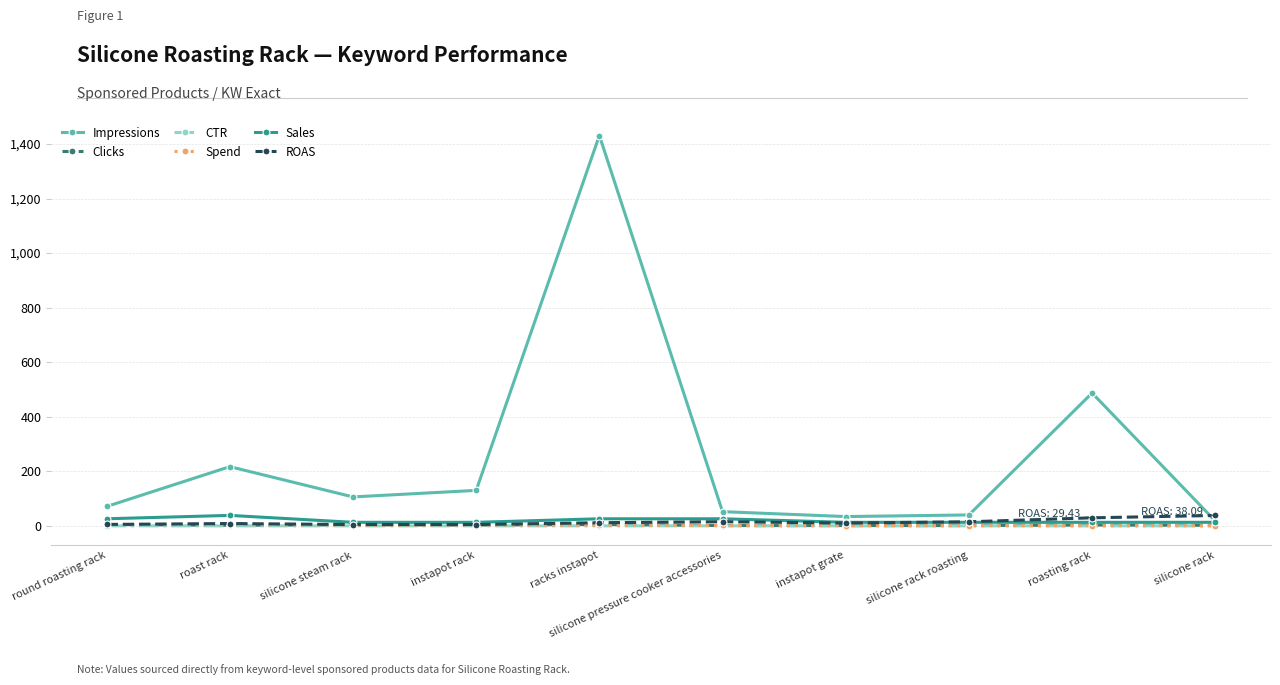

Which series has the largest total across all categories?

Impressions